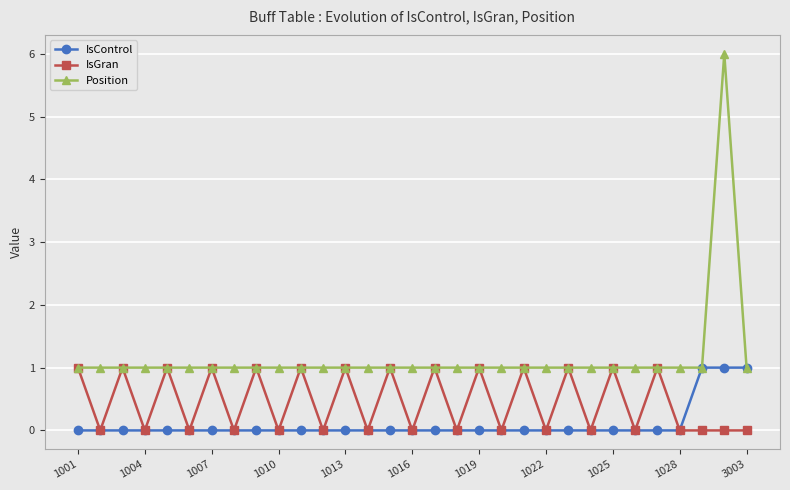

What is the greatest value displayed?

6